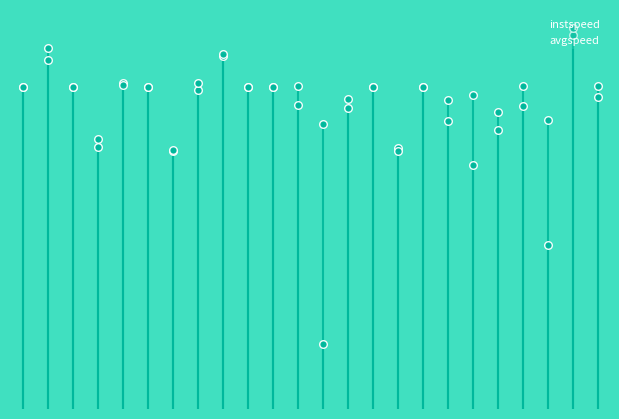

What is the total value across all series at 15?

22.4